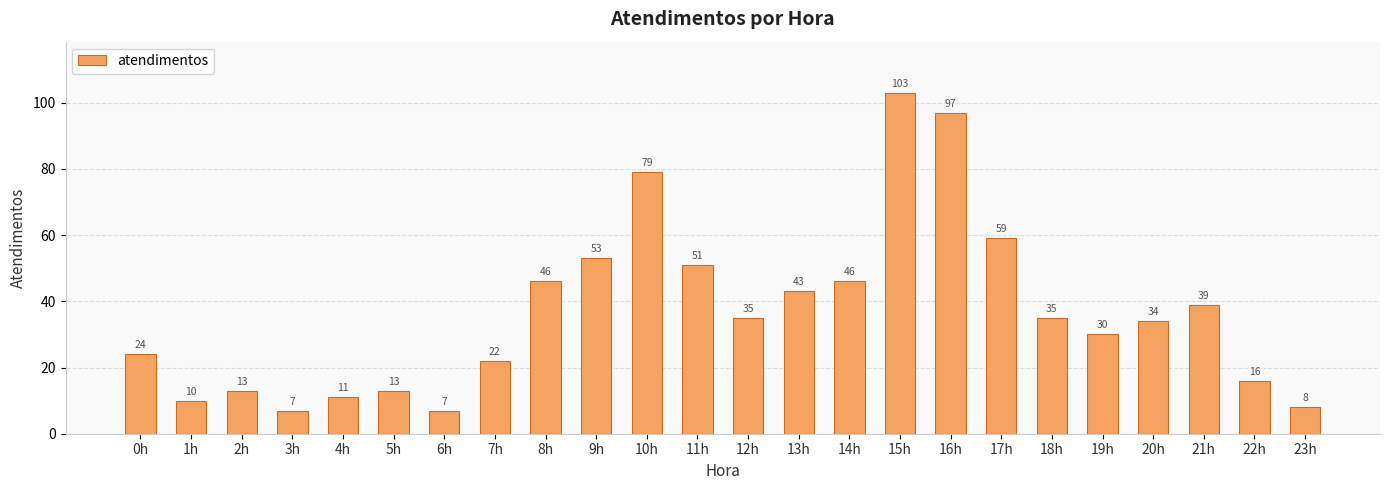

Approximately how many times larger is the value at 23h compared to 21h?

0.2